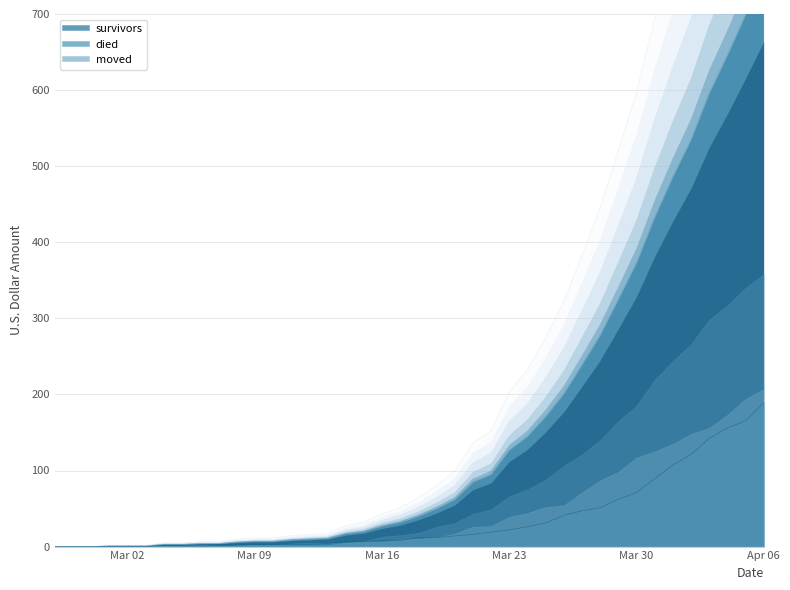

At which label does died first exceed 40?

2020-03-19